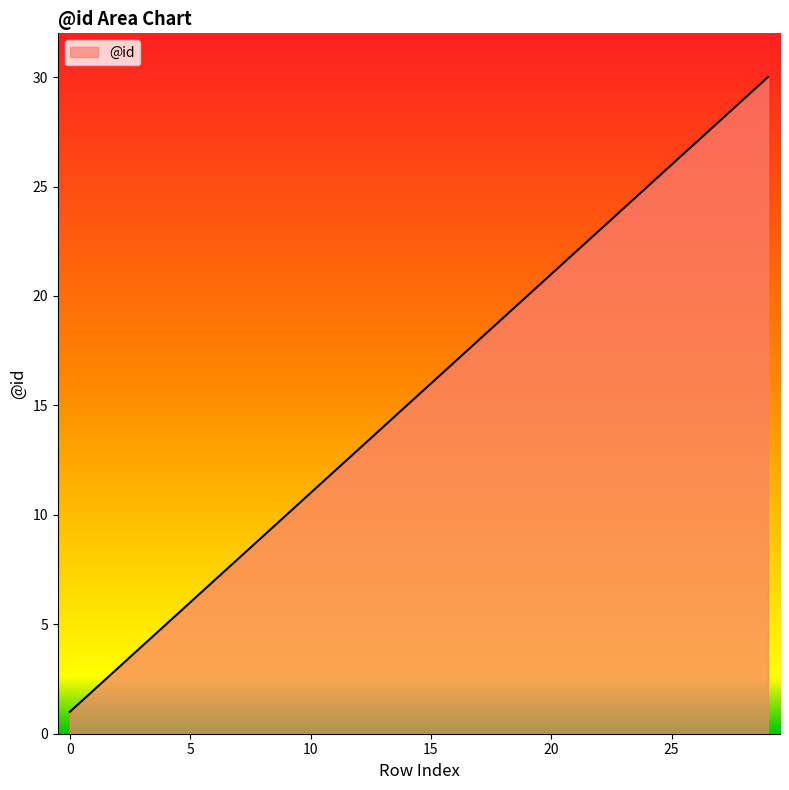

What is the smallest value displayed?

1